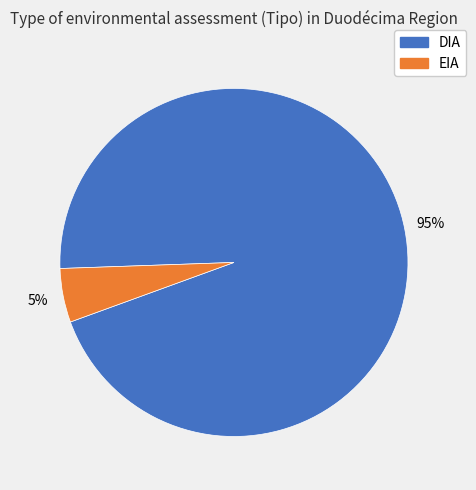

To the nearest percent, what is the difference between the DIA and EIA slice percentages?

90%